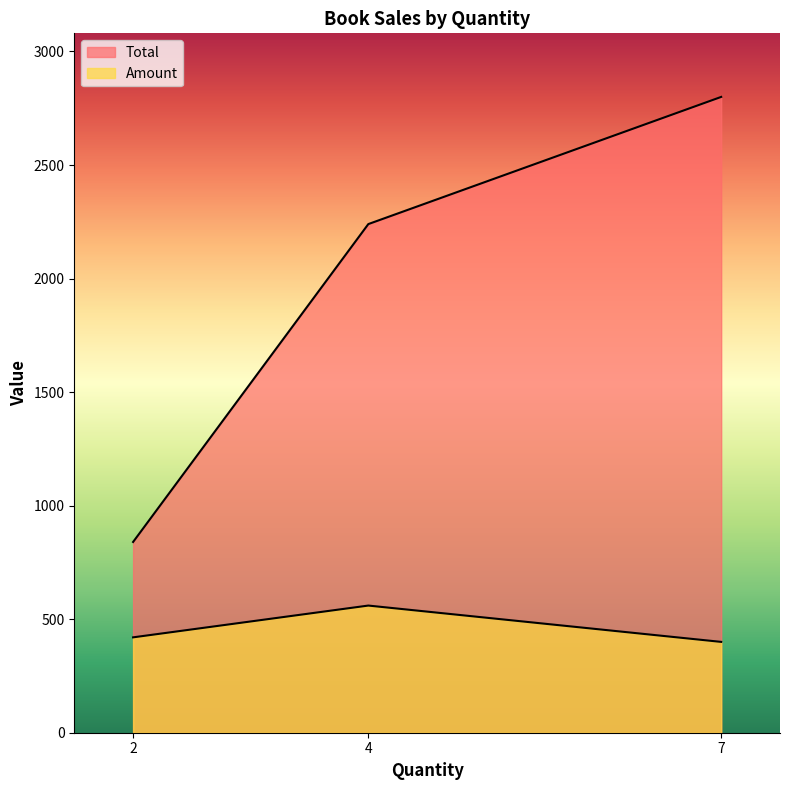

Does the chart have visible grid lines?

No